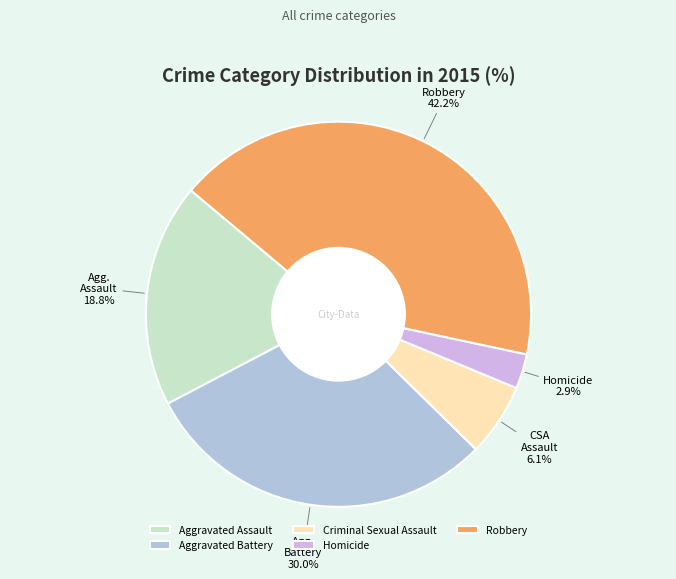

Which has a higher value, Aggravated Assault or Homicide?

Aggravated Assault